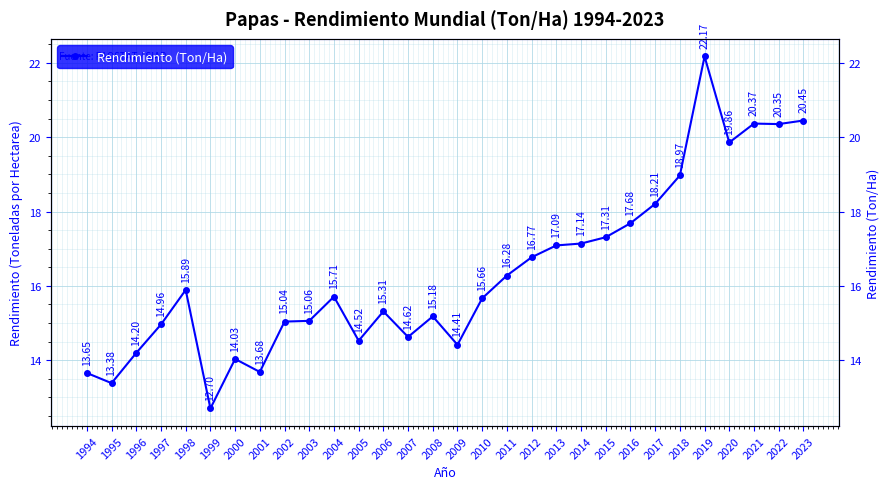

Which has a higher value, 2021 or 2016?

2021